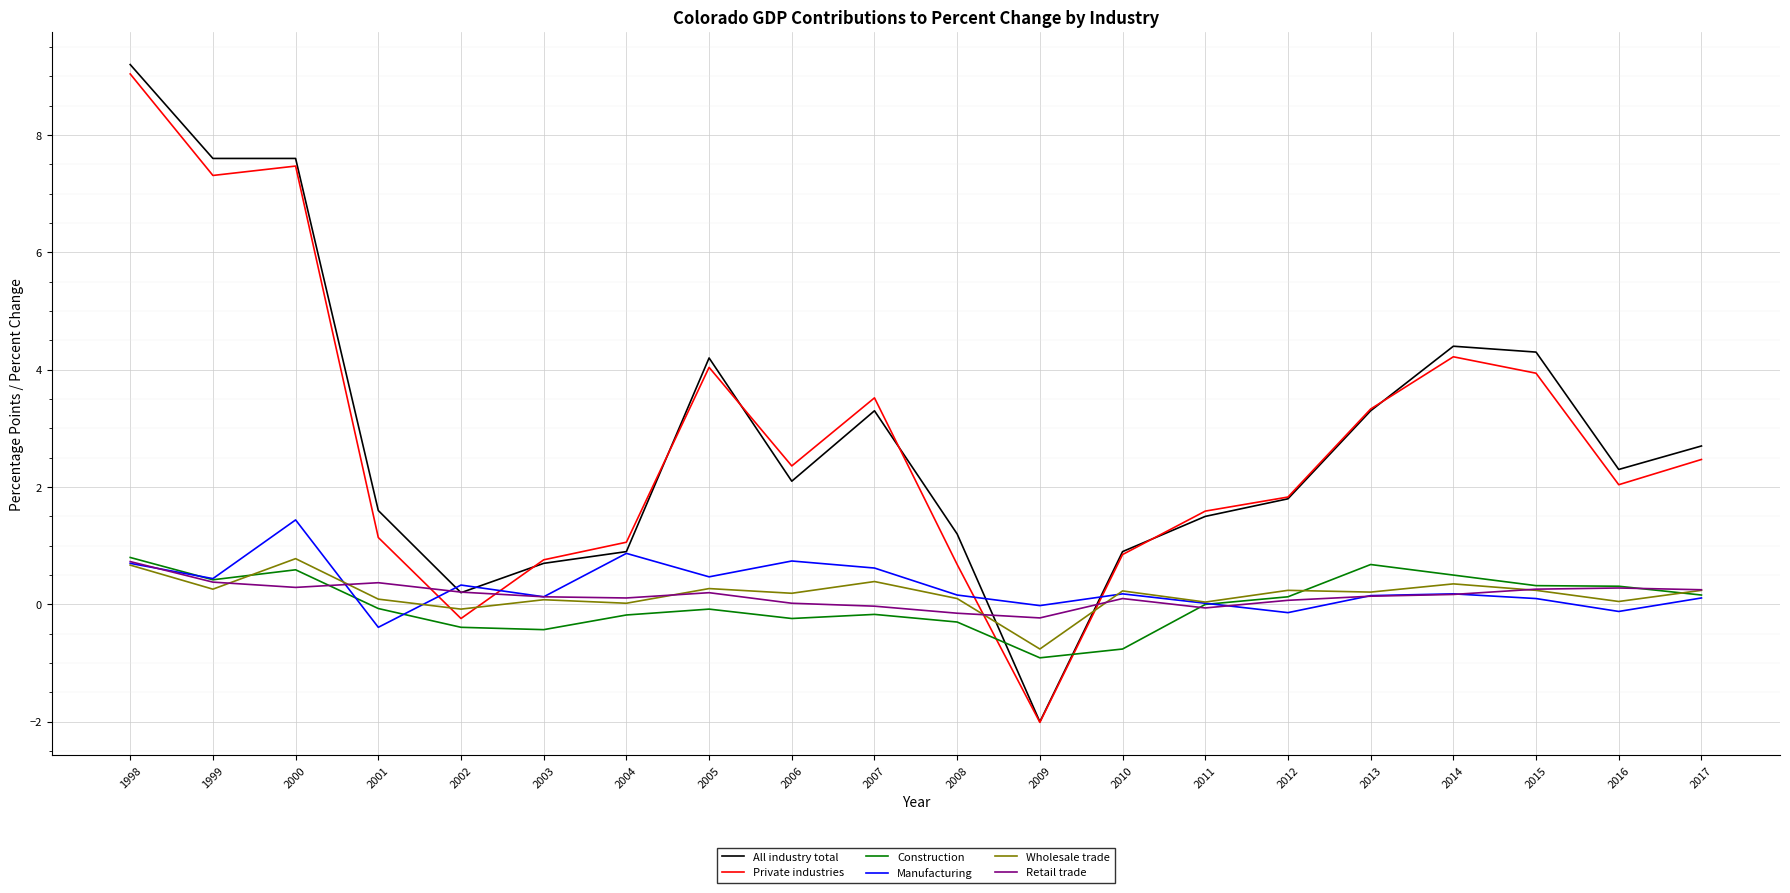

After their last crossing, which series has the higher values: Private industries or Construction?

Private industries